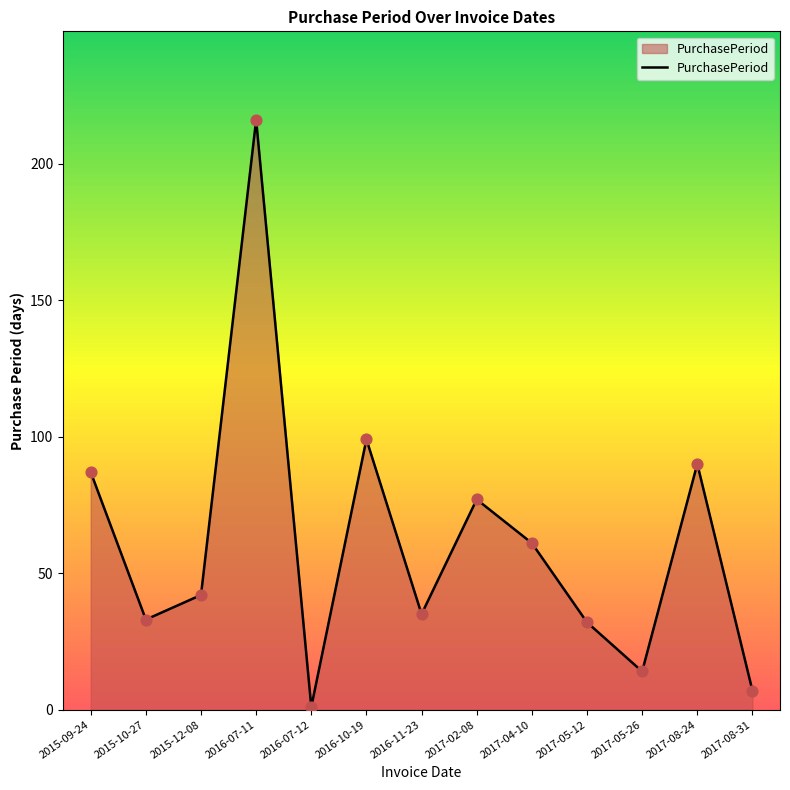

What is the change in value from 2016-10-19 to 2017-08-24?

-9